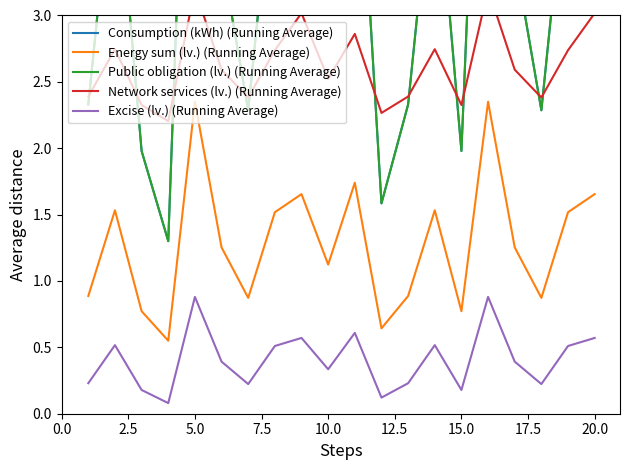

True or false: Excise (lv.) (Running Average) and Energy sum (lv.) (Running Average) intersect in this chart.

False